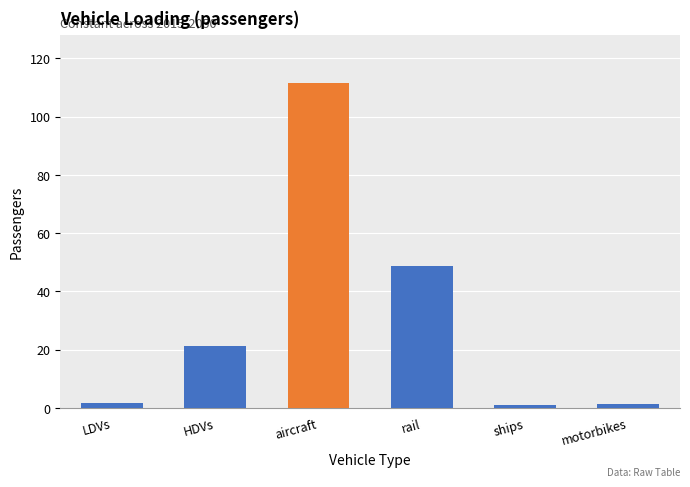

What value does the data have at HDVs?

21.2